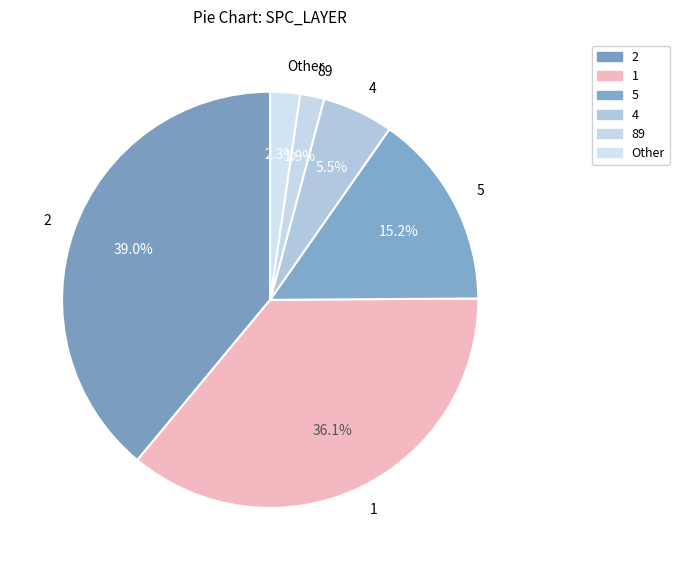

Is the sum of 4 and 2 greater than half?

No